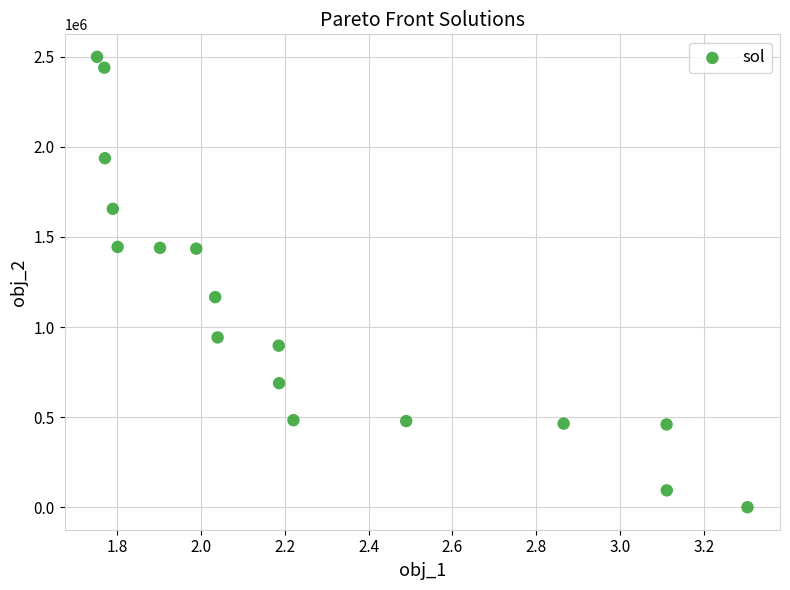

What Y value in the scatter plot is closest to 1249783?

1166002.3